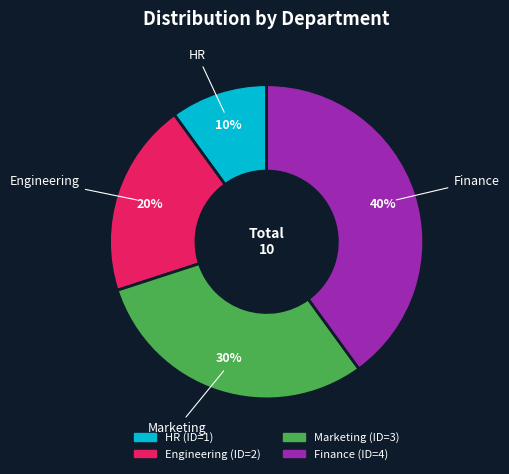

Rank the categories by value from lowest to highest.

HR, Engineering, Marketing, Finance